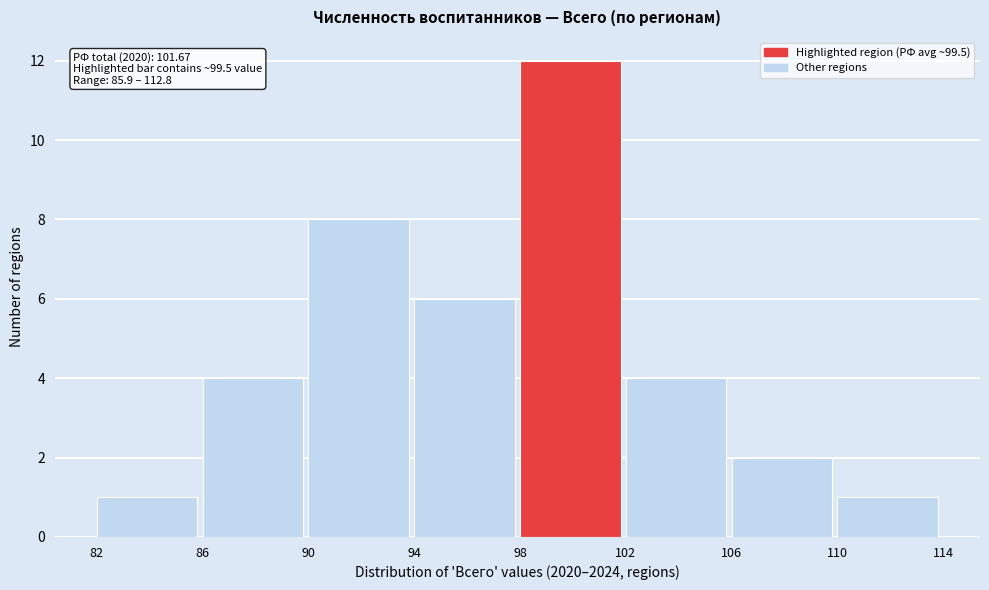

Over which range of the x-axis is the bar tallest?

98 to 102